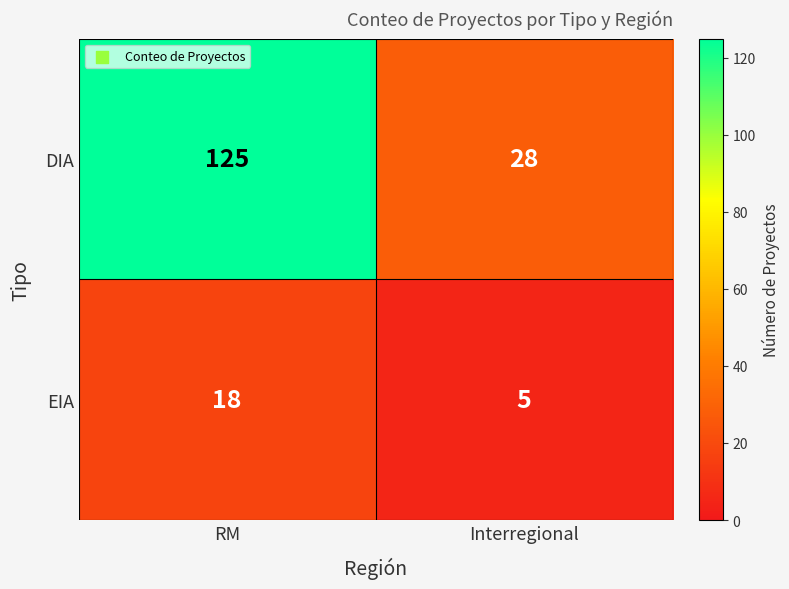

At how many categories does at least one series exceed 5?

2